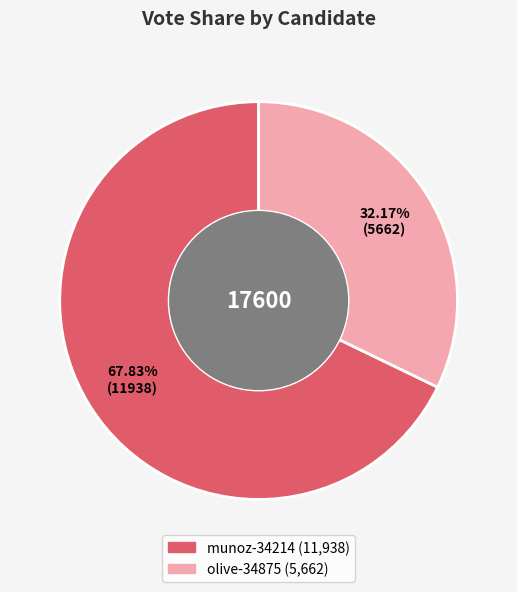

True or false: munoz-34214 accounts for 68% of the total.

True